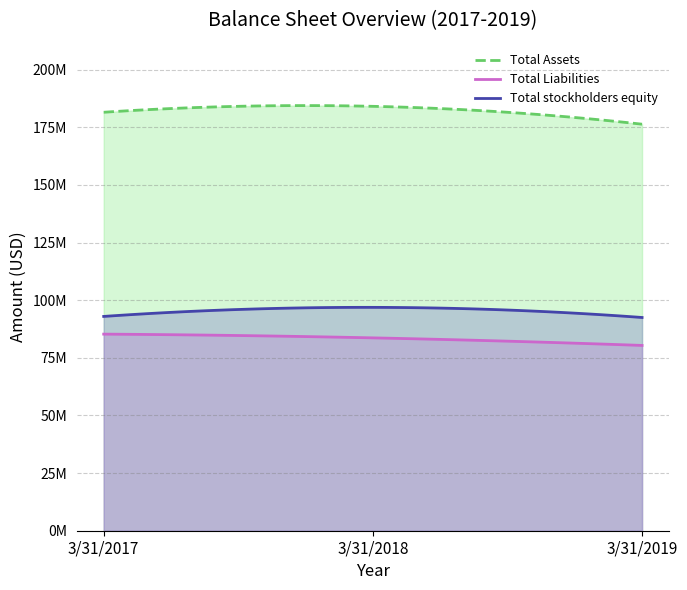

Does the chart display data point markers on the line(s)?

No